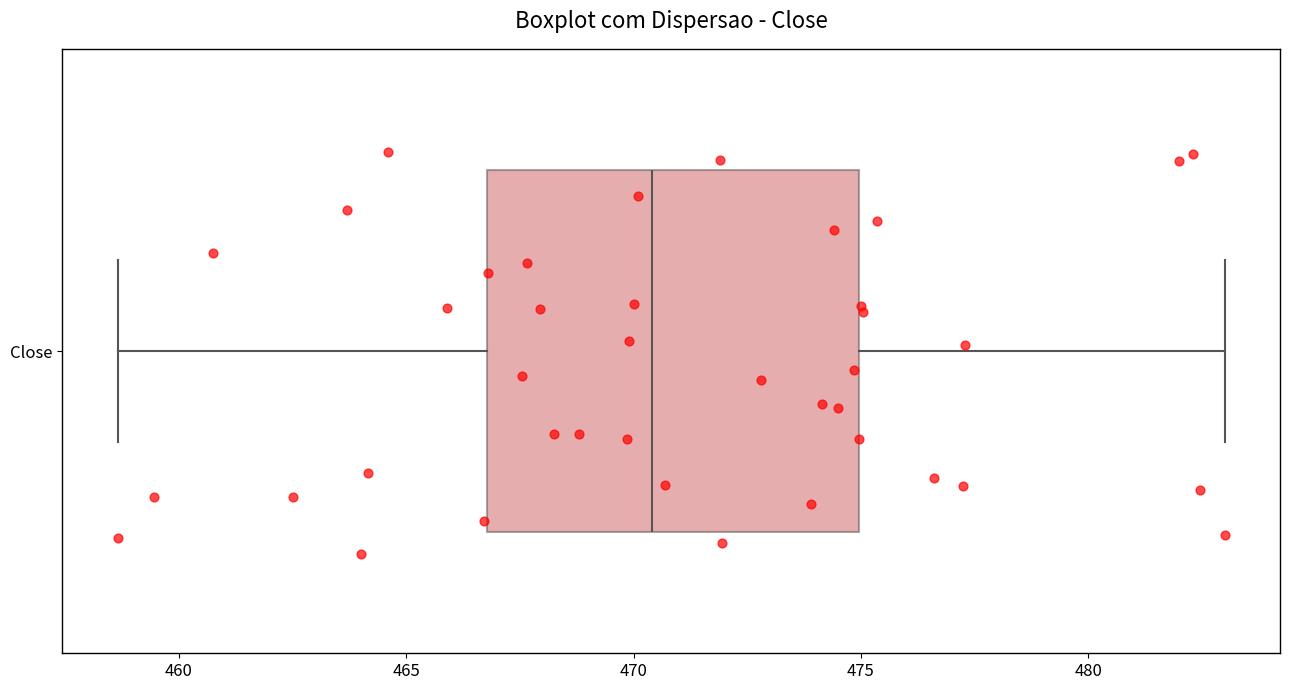

Where does the median line of the box for Close sit on the x-axis? The values are not printed on the chart, so give them approximately, as read against the axis.

470.5